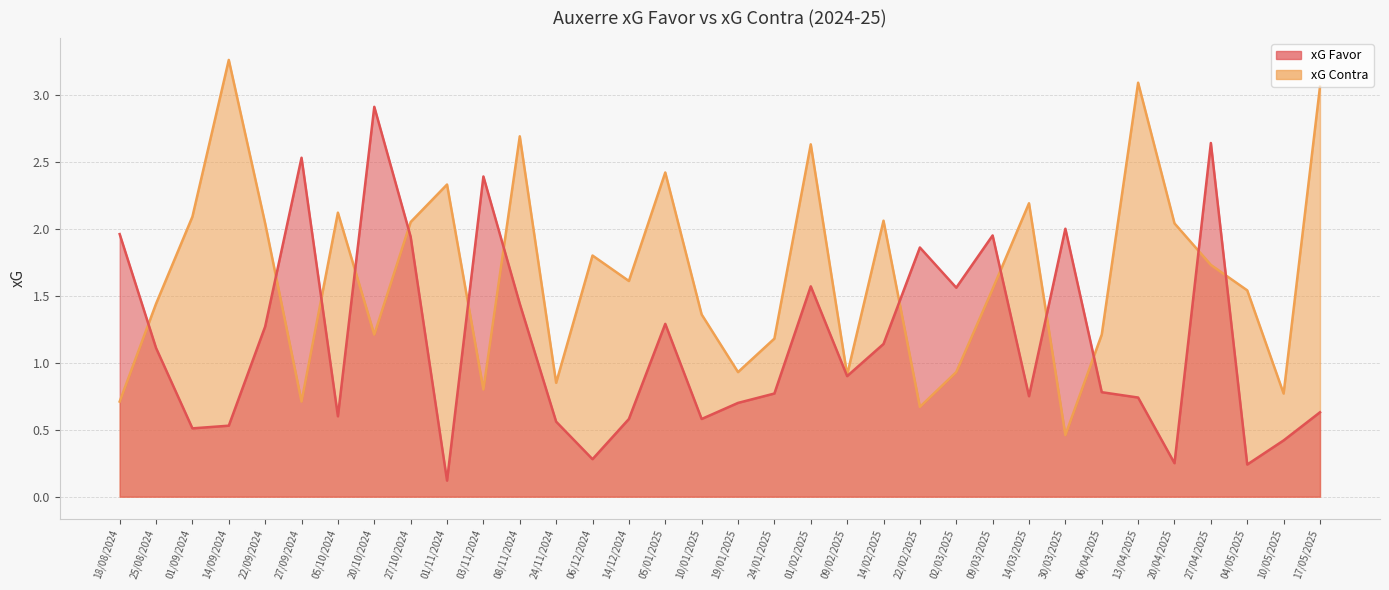

How many interior local peaks does the xG Favor series have?

9